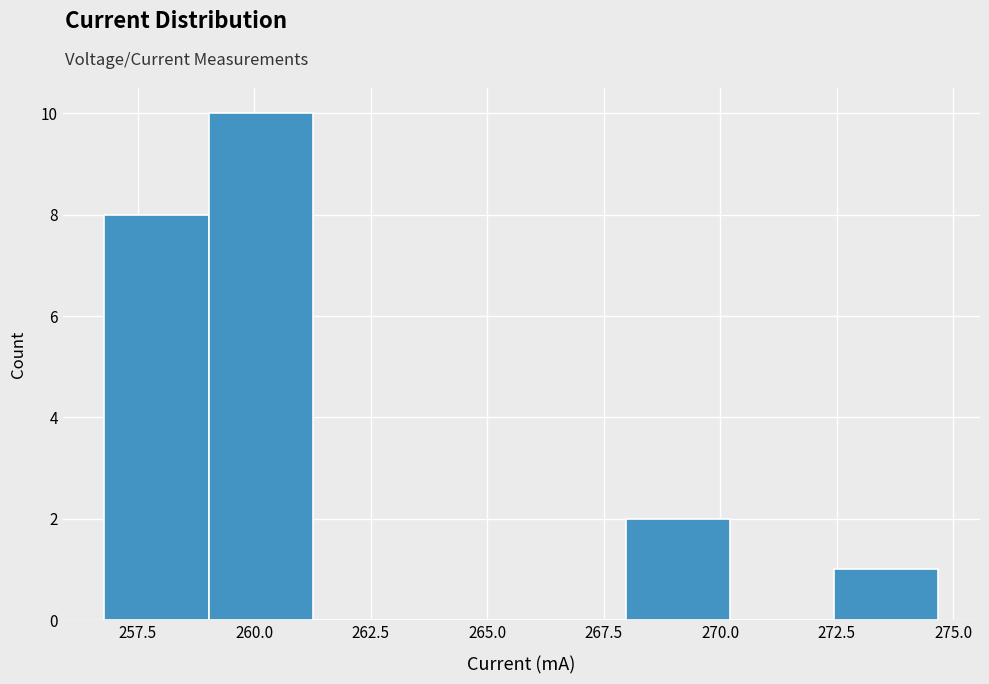

Reading left to right, list every bar in this chart as the range it spans on the x-axis followed by its height. Neither the bar edges nor the heights are printed on the chart, so give them approximately, as read against the axes.

257.0 to 259.0: 8
259.0 to 261.5: 10
261.5 to 263.5: 0
263.5 to 265.5: 0
265.5 to 268.0: 0
268.0 to 270.0: 2
270.0 to 272.5: 0
272.5 to 274.5: 1